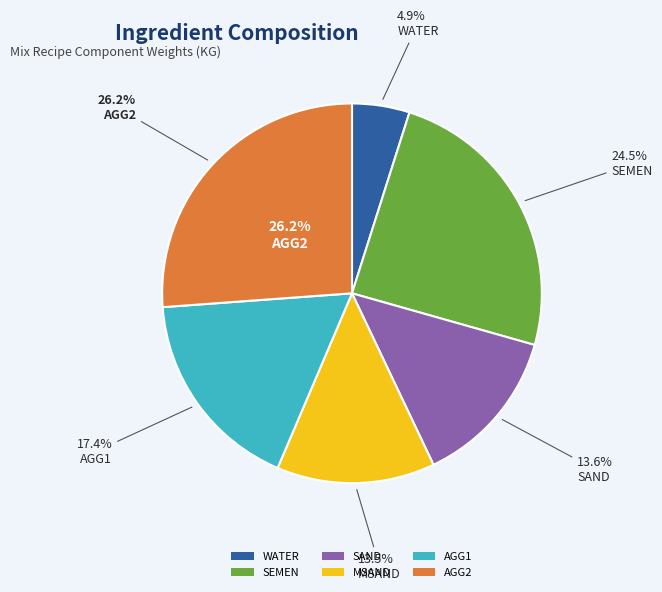

How many segments does this pie chart have?

6